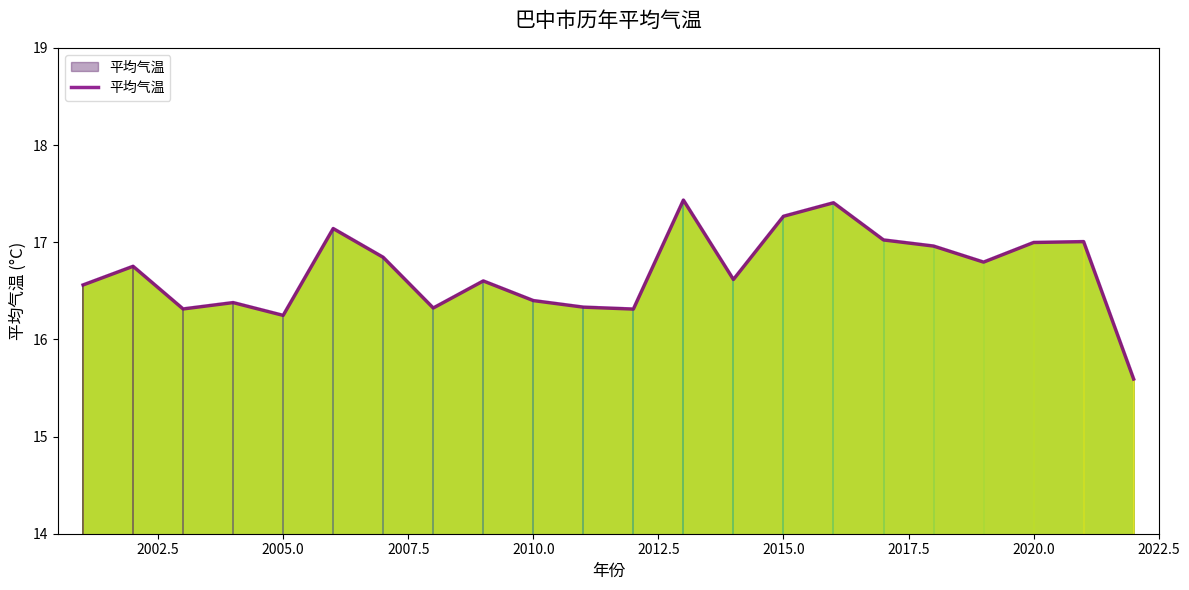

What is the difference between the maximum and minimum values?

1.8